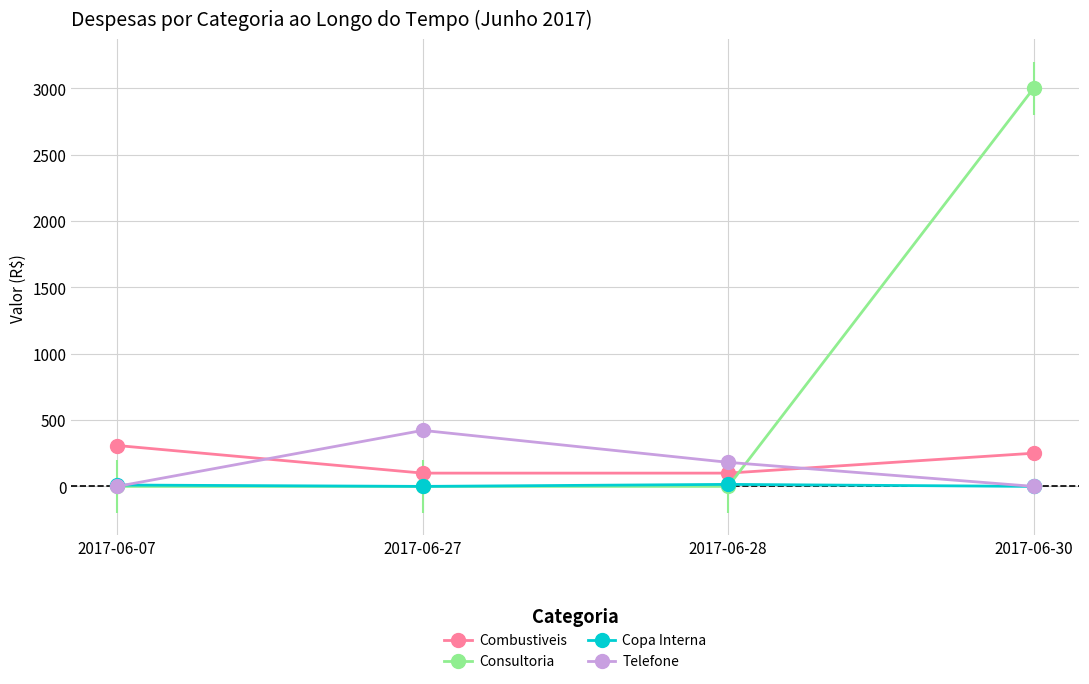

Which series has the largest range (max minus min)?

Consultoria